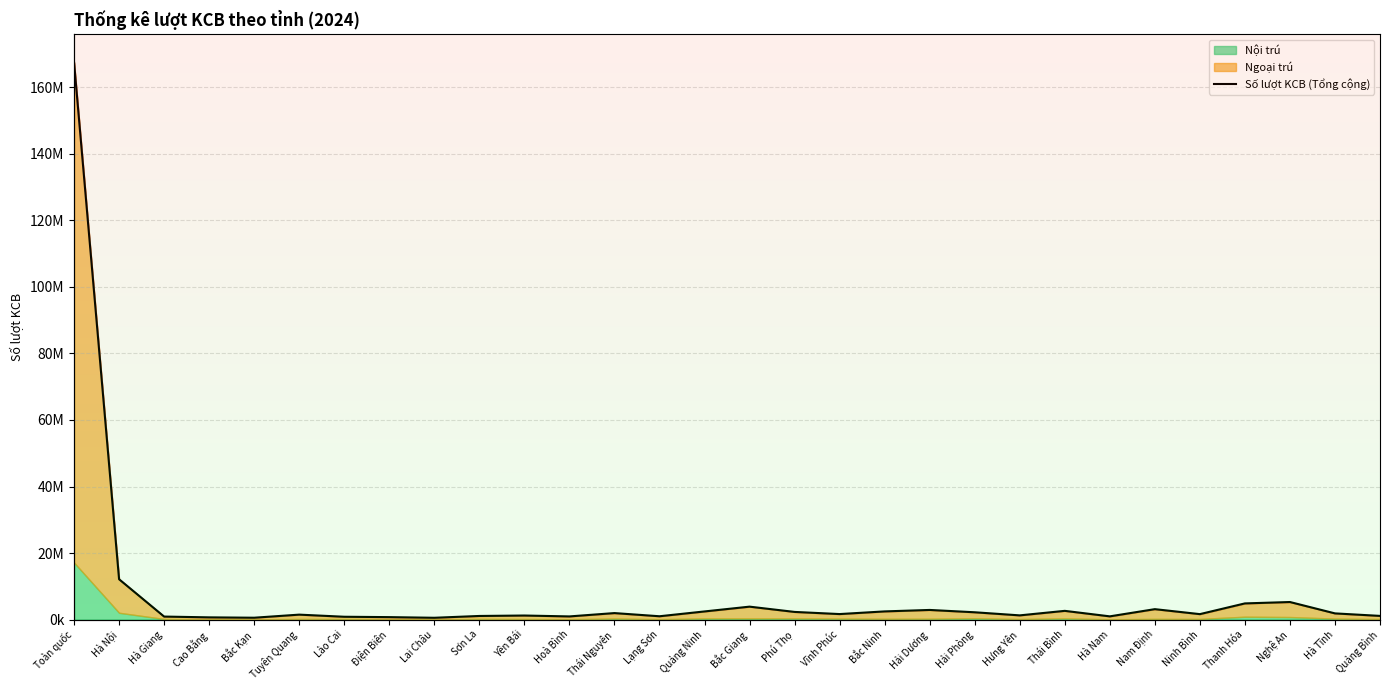

What is the difference between the maximum and second lowest values?

167008299